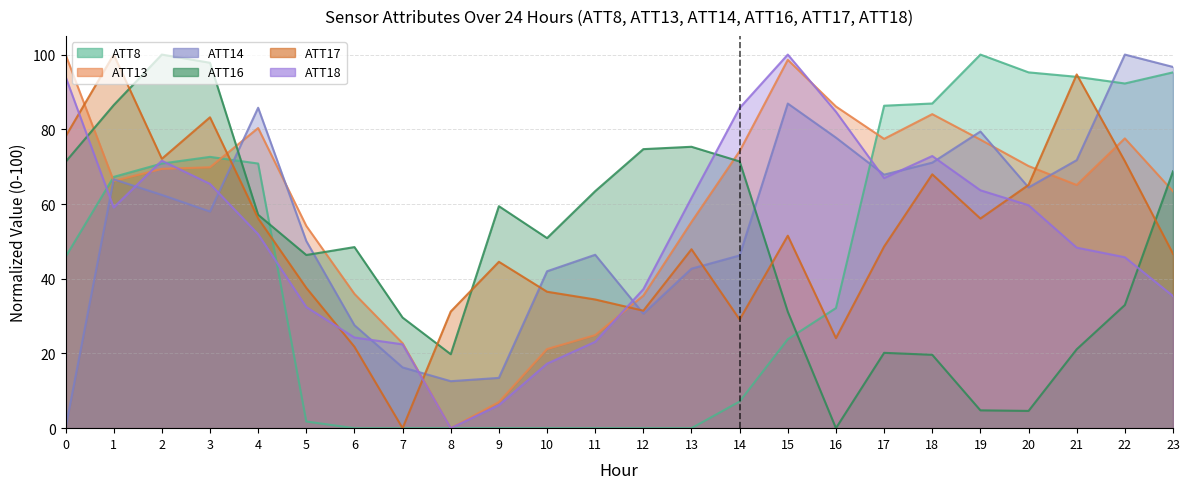

What is the difference between the maximum and minimum values in the ATT18 series?

100.0